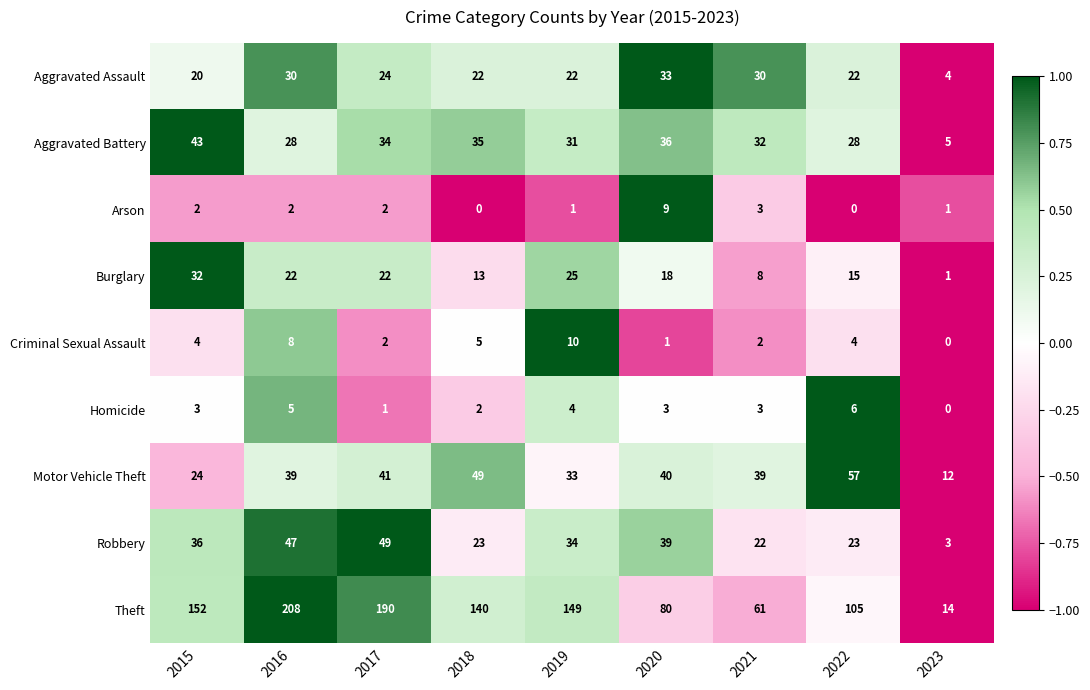

List the series in order of their peak value, highest first.

Theft, Motor Vehicle Theft, Robbery, Aggravated Battery, Aggravated Assault, Burglary, Criminal Sexual Assault, Arson, Homicide